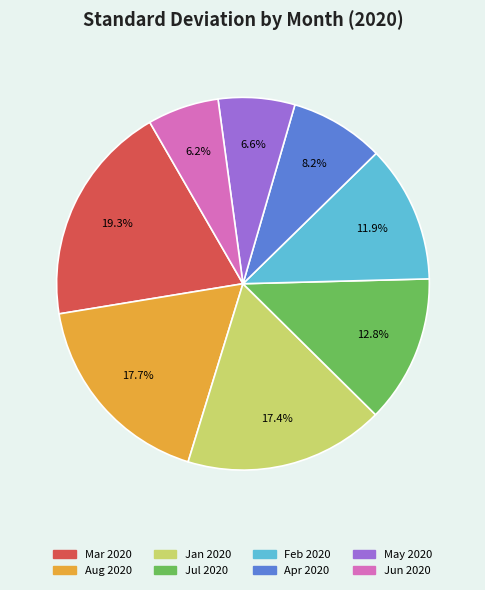

Is the sum of Aug 2020 and Jan 2020 greater than half?

No